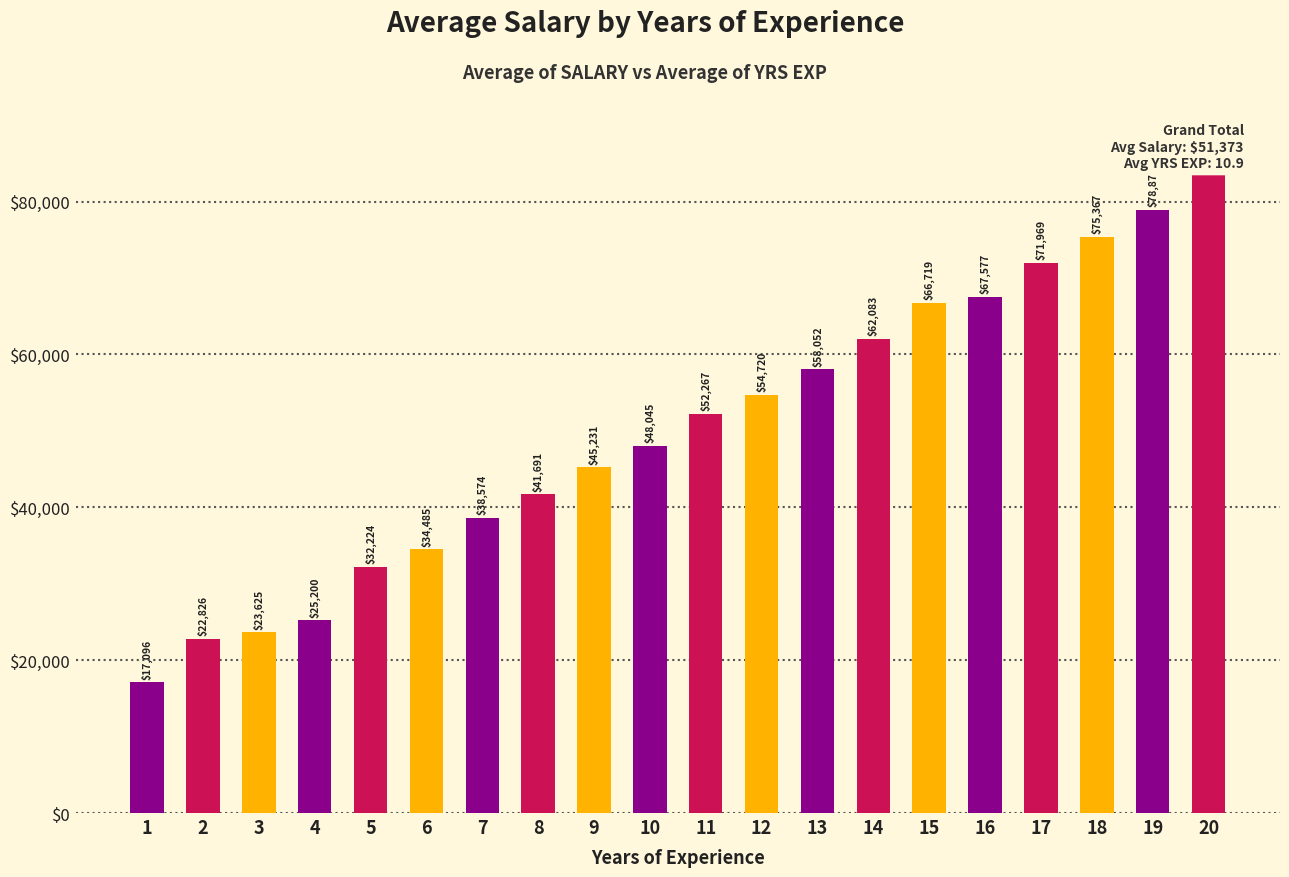

True or false: the data shows 66719 at 15.

True